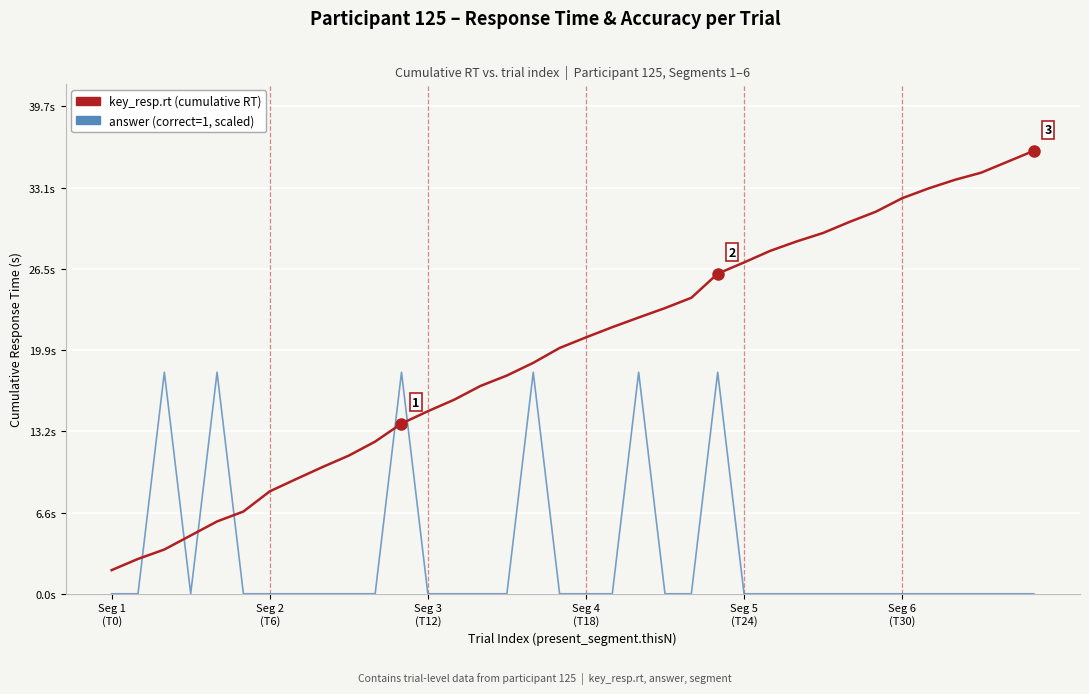

Is this an area chart (filled region under the line)?

No